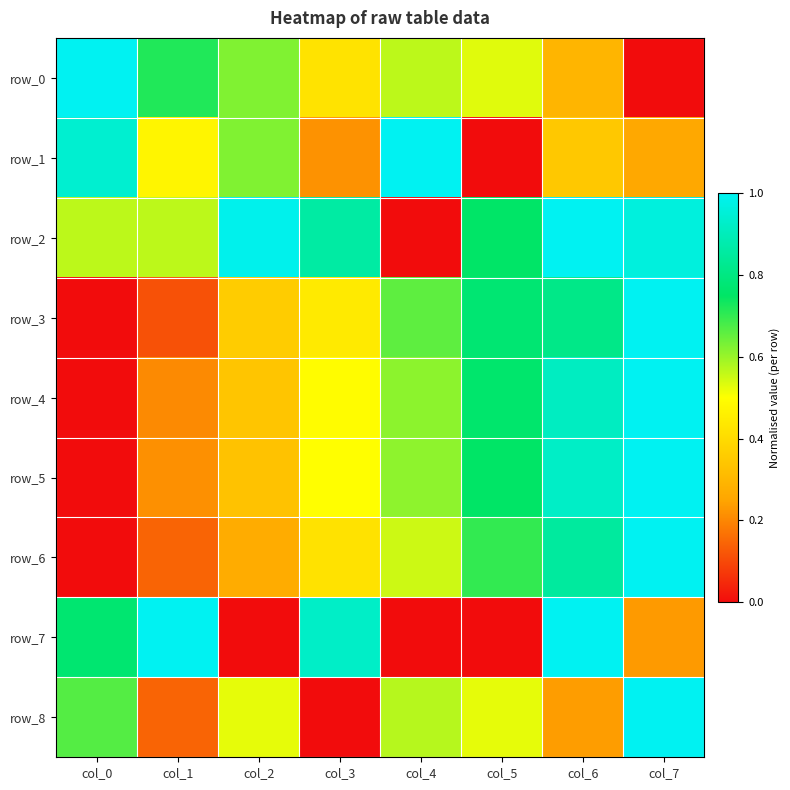

How many data points does each series have?

8